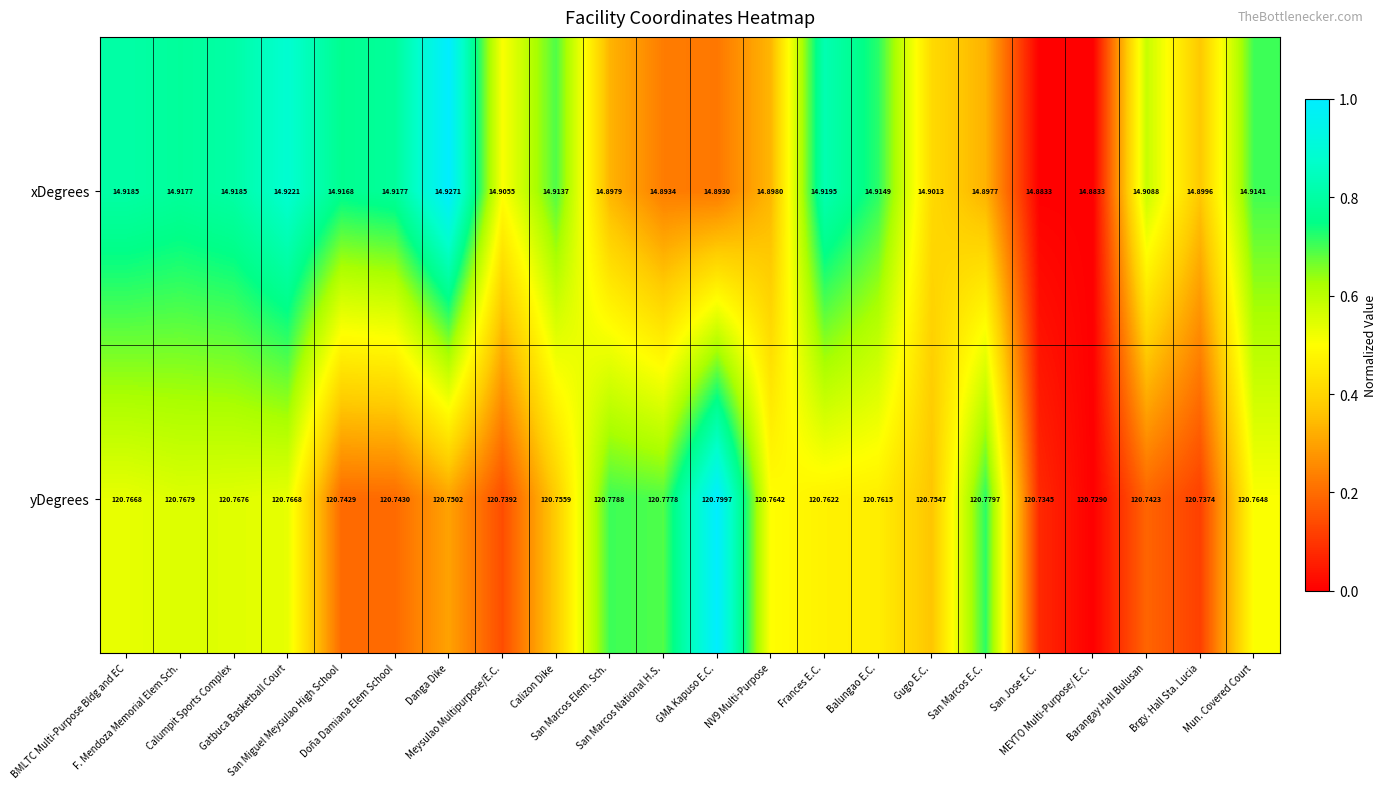

Which series has the widest spread of values?

yDegrees